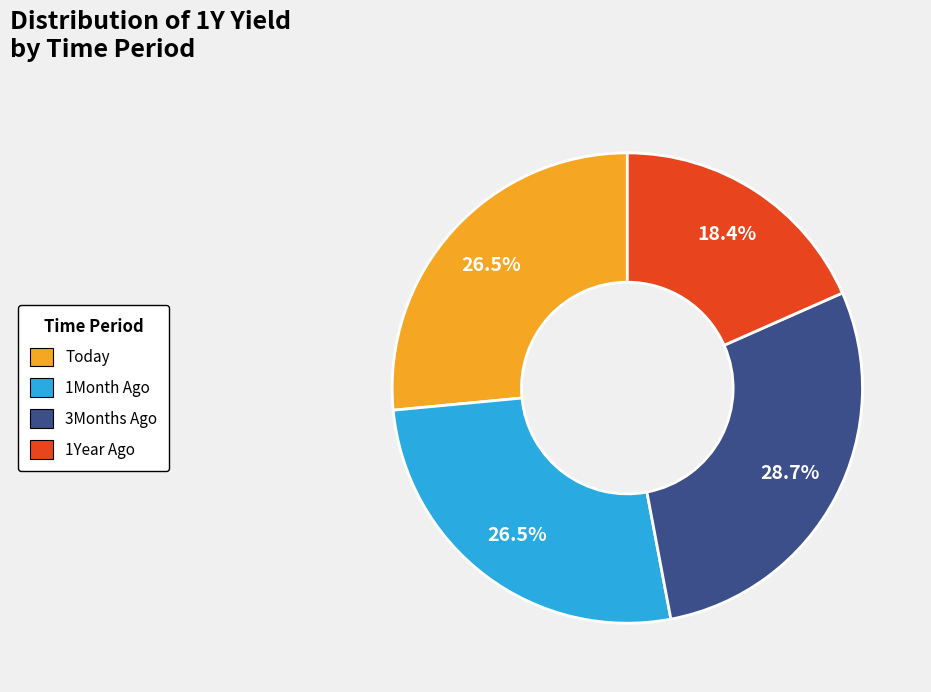

How many segments does this pie chart have?

4